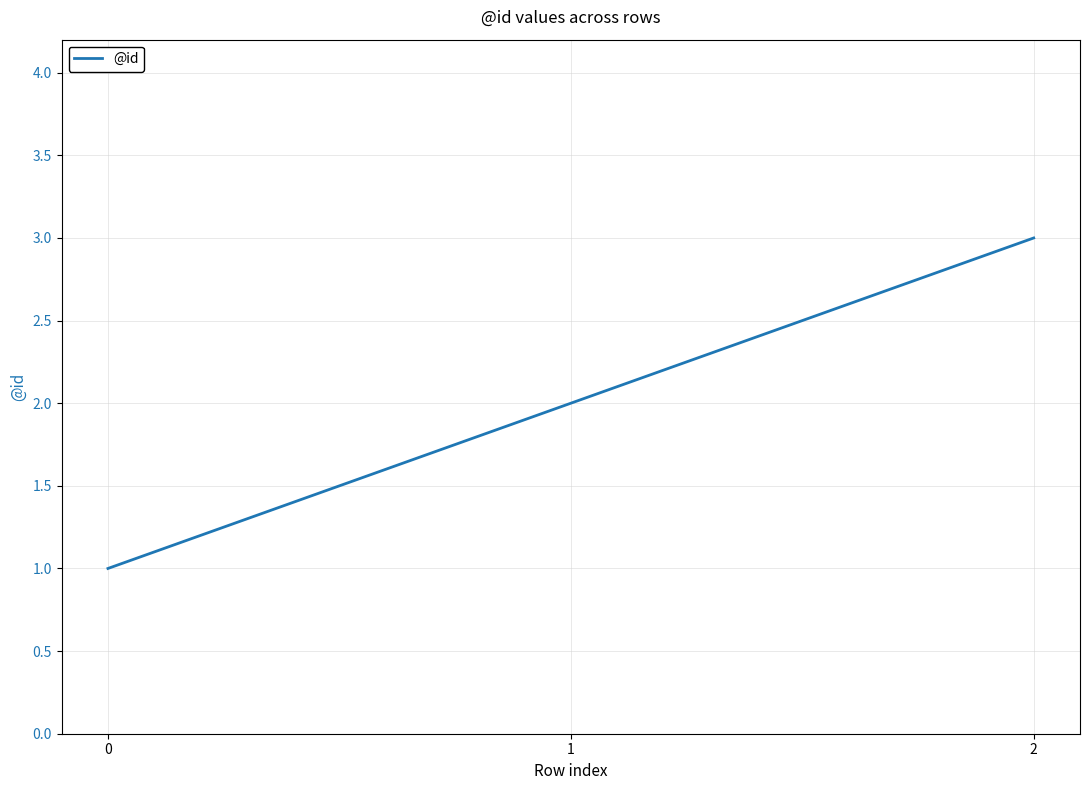

Where is the data nearest to the value 2?

1